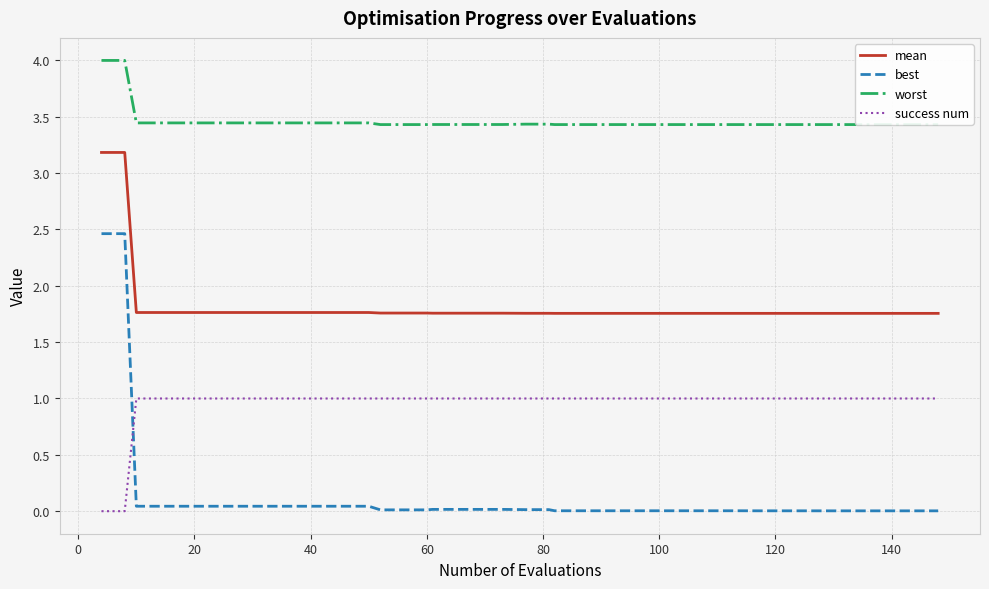

Rank the series by their maximum value, from highest to lowest.

worst, mean, best, success num